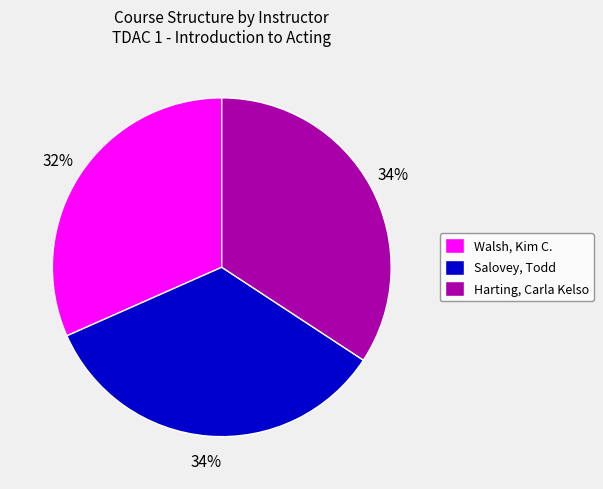

To the nearest percent, what portion does Salovey, Todd represent?

34%